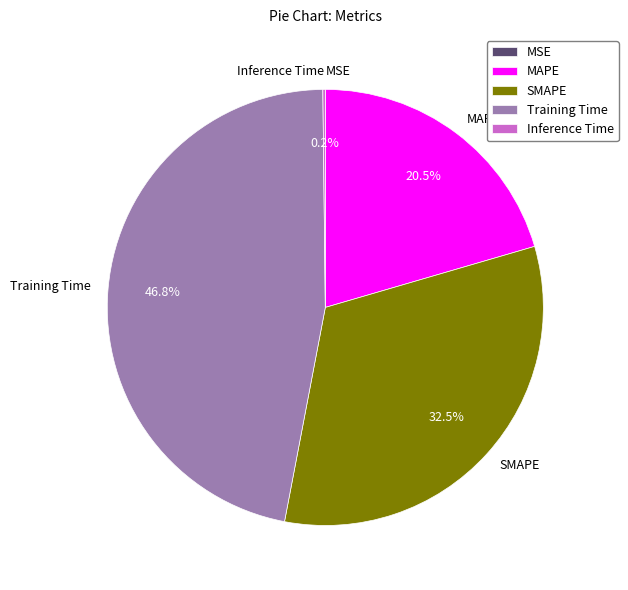

Do Training Time and MAPE together represent more than half of the pie?

Yes